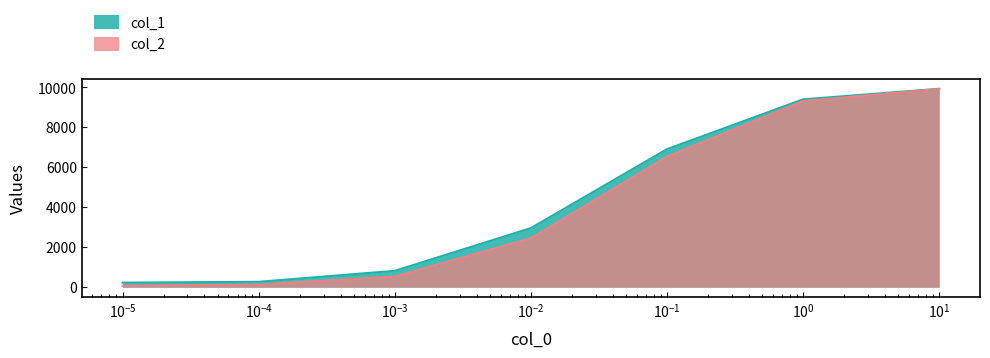

What is the greatest value displayed?

9932.0